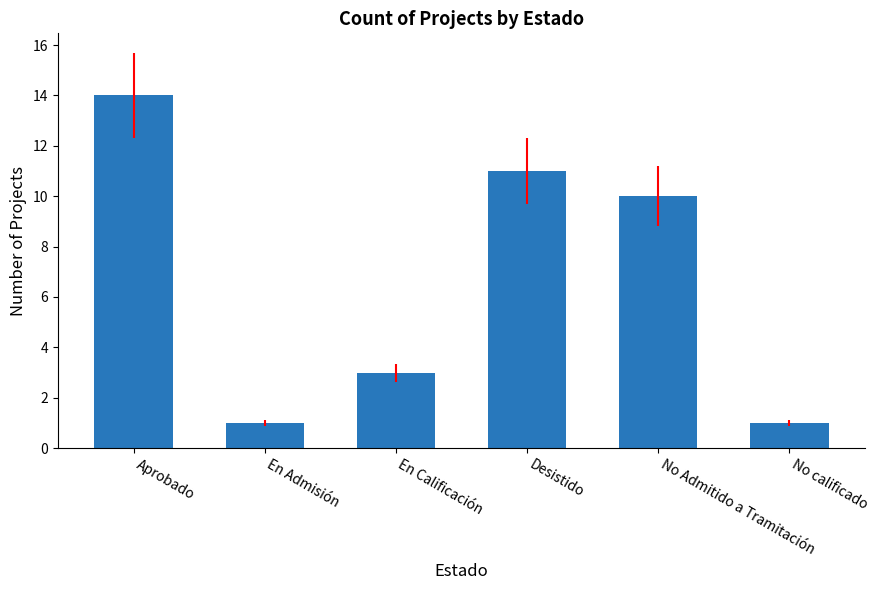

Reading right to left, what are all the values shown in this chart?

1	10	11	3	1	14